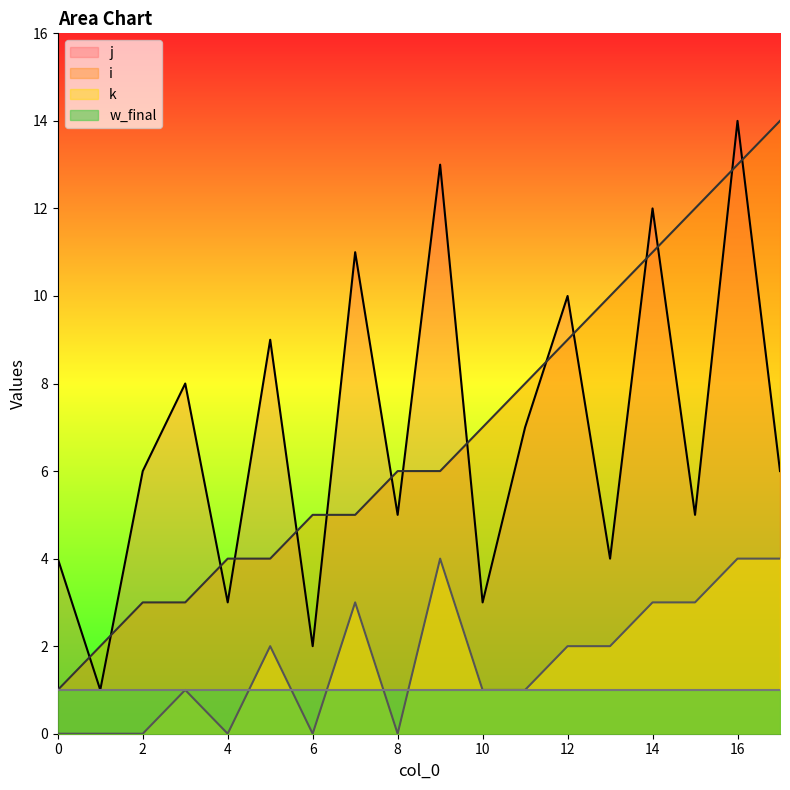

At how many categories does at least one series exceed 11?

5